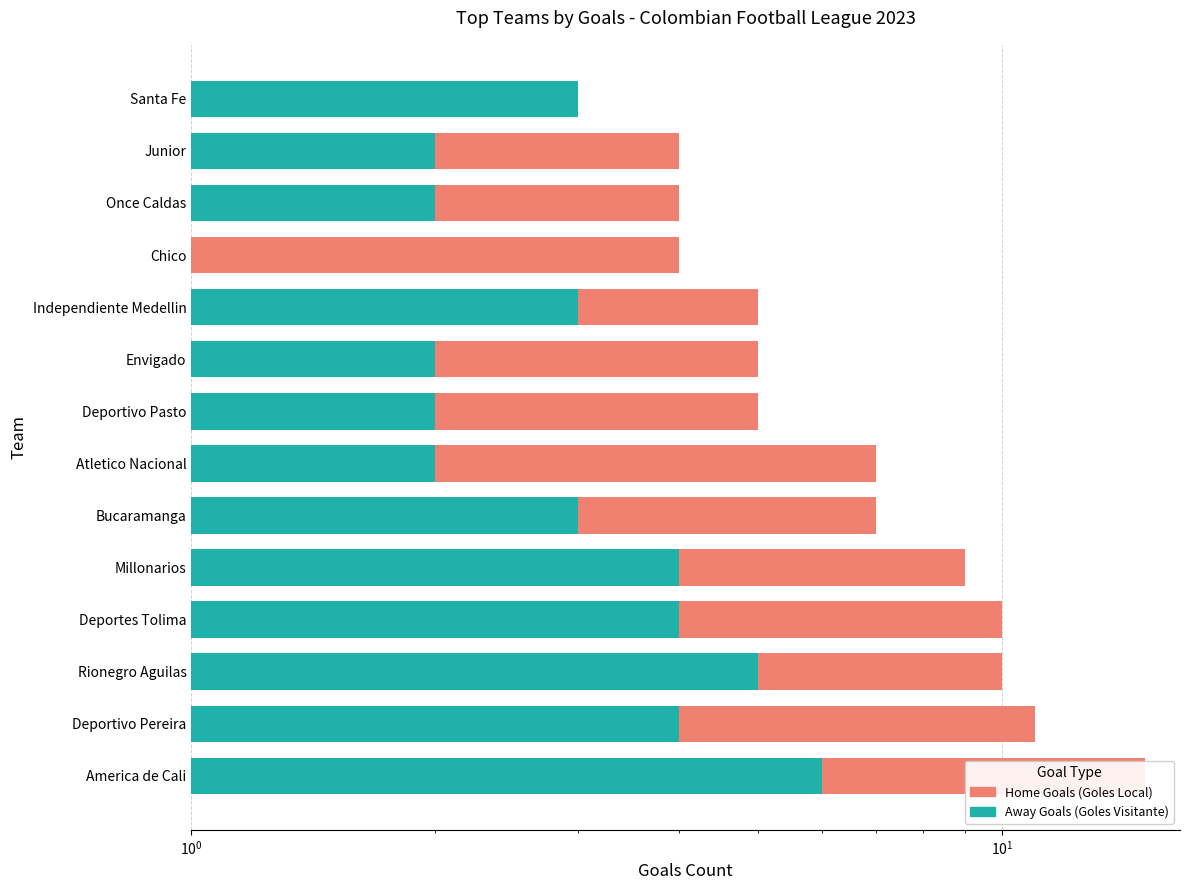

The value of Away Goals (Goles Visitante) at Deportivo Pasto is 2. True or false?

True